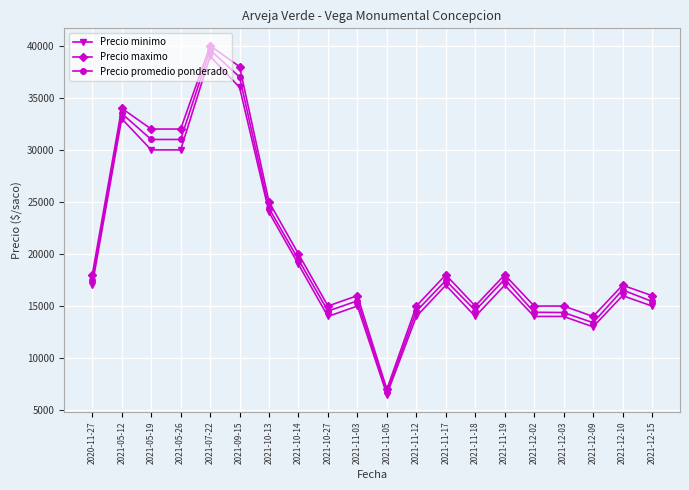

What is the sum of all Precio minimo values?

397500